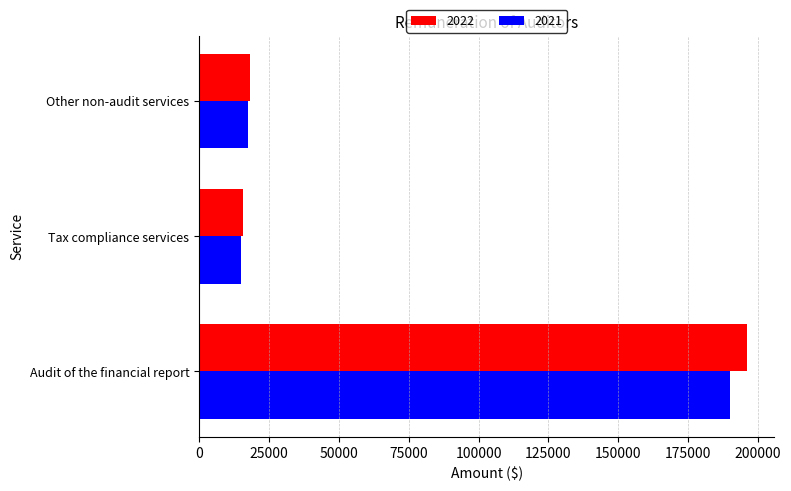

What is the difference between the 2022 values at Other non-audit services and Tax compliance services?

2533